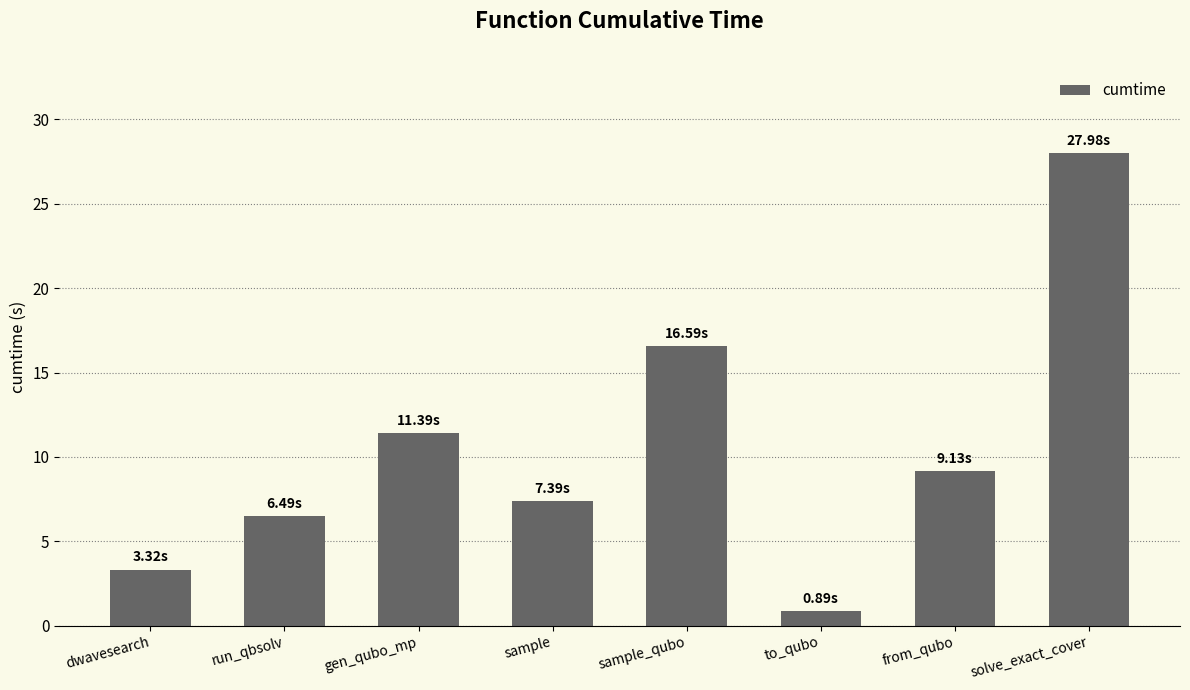

Are the bars grouped side by side (vs. stacked)?

No